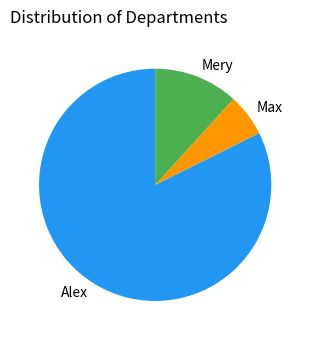

The Mery slice represents 26% of the pie. True or false?

False